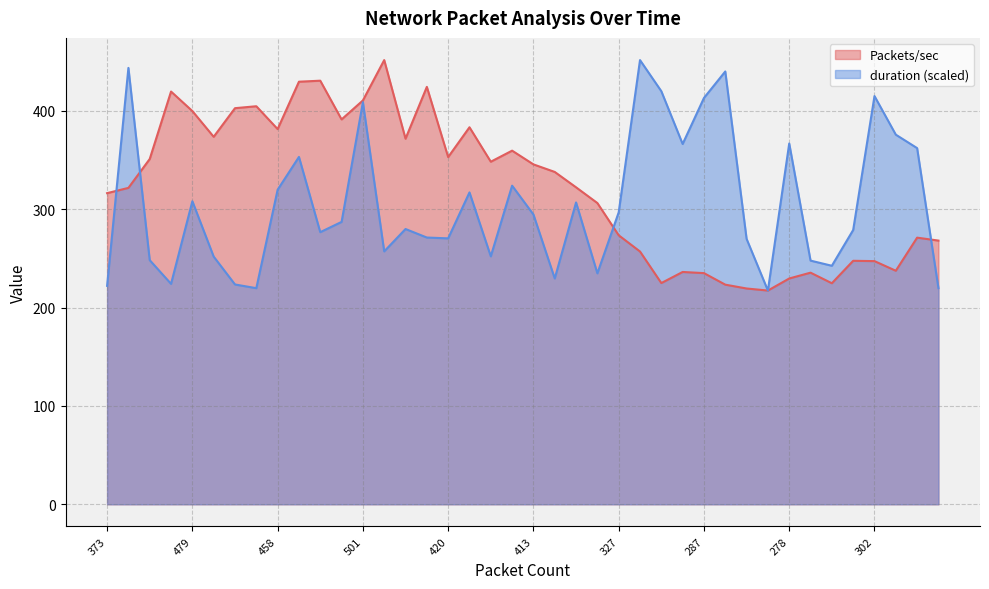

What is the total value across all series at 327?

570.3